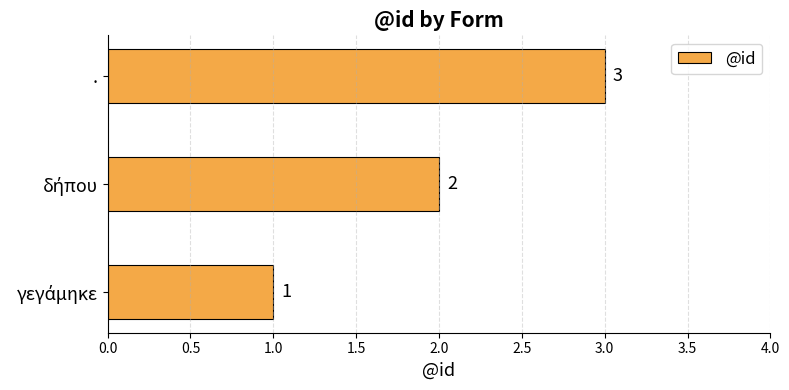

The value at . is 3. True or false?

True